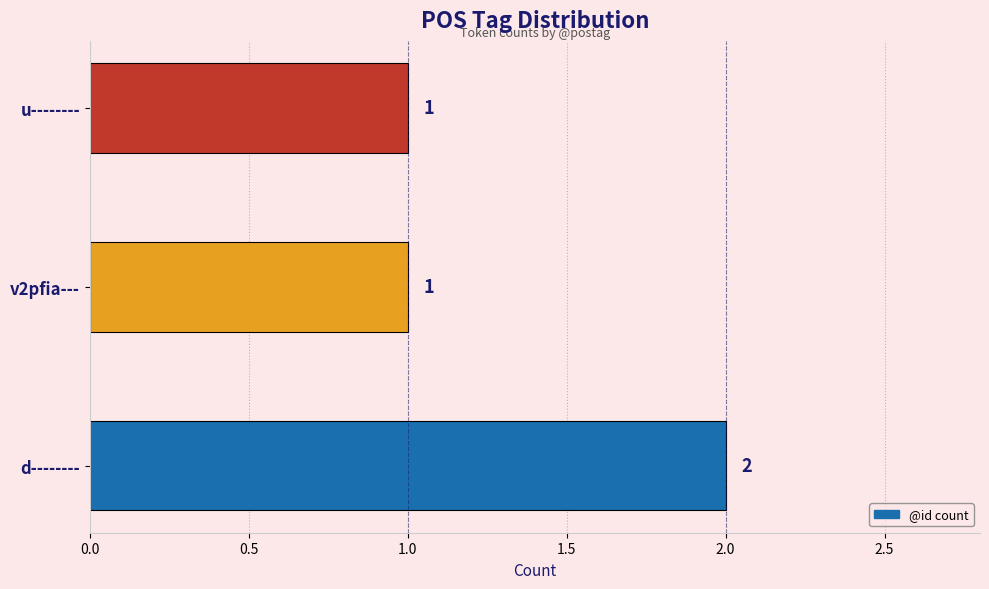

Count the values in the range 1 to 2.

3